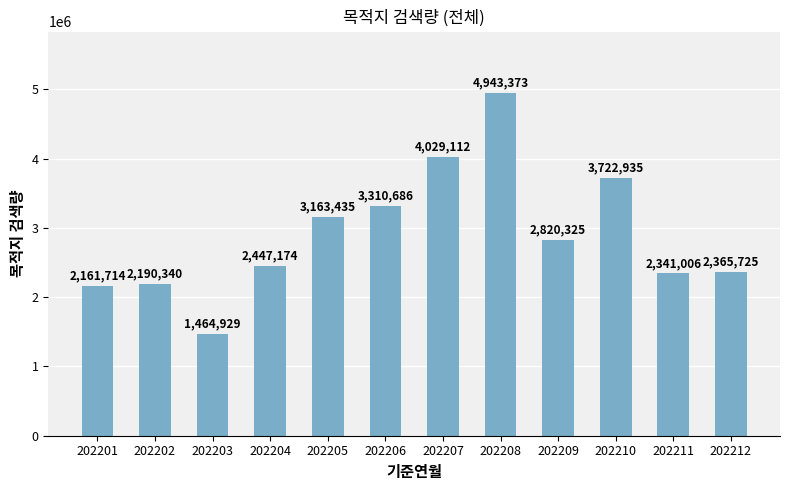

List the labels in order of value, smallest first.

202203, 202201, 202202, 202211, 202212, 202204, 202209, 202205, 202206, 202210, 202207, 202208